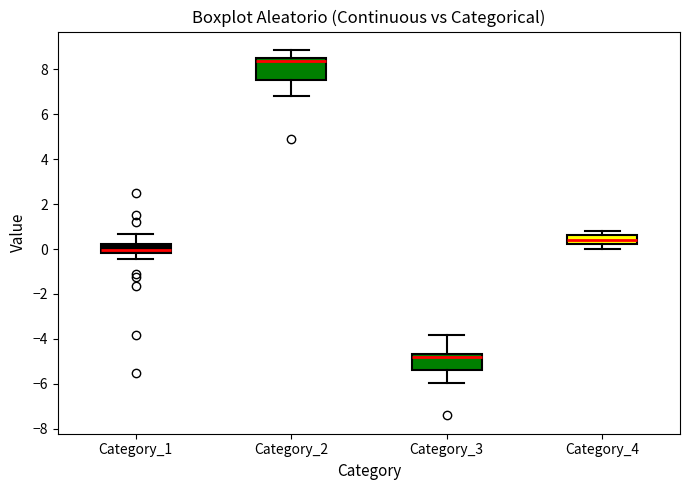

Where does the upper whisker of the box for Category_2 end on the y-axis? The values are not printed on the chart, so give them approximately, as read against the axis.

8.8